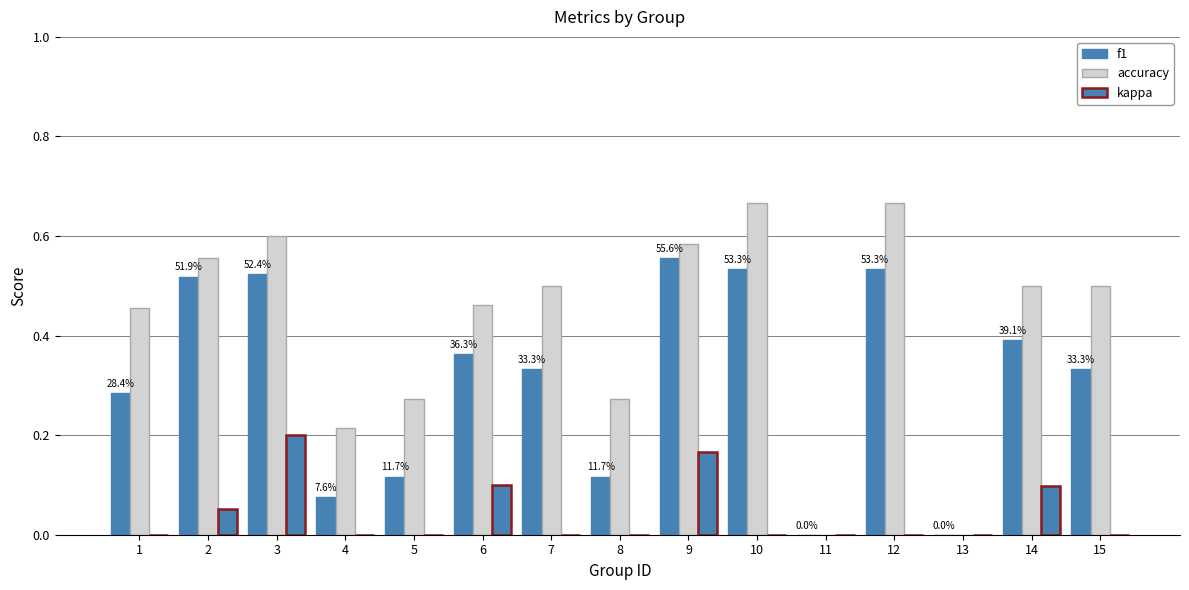

How many categories are shown in the chart?

15